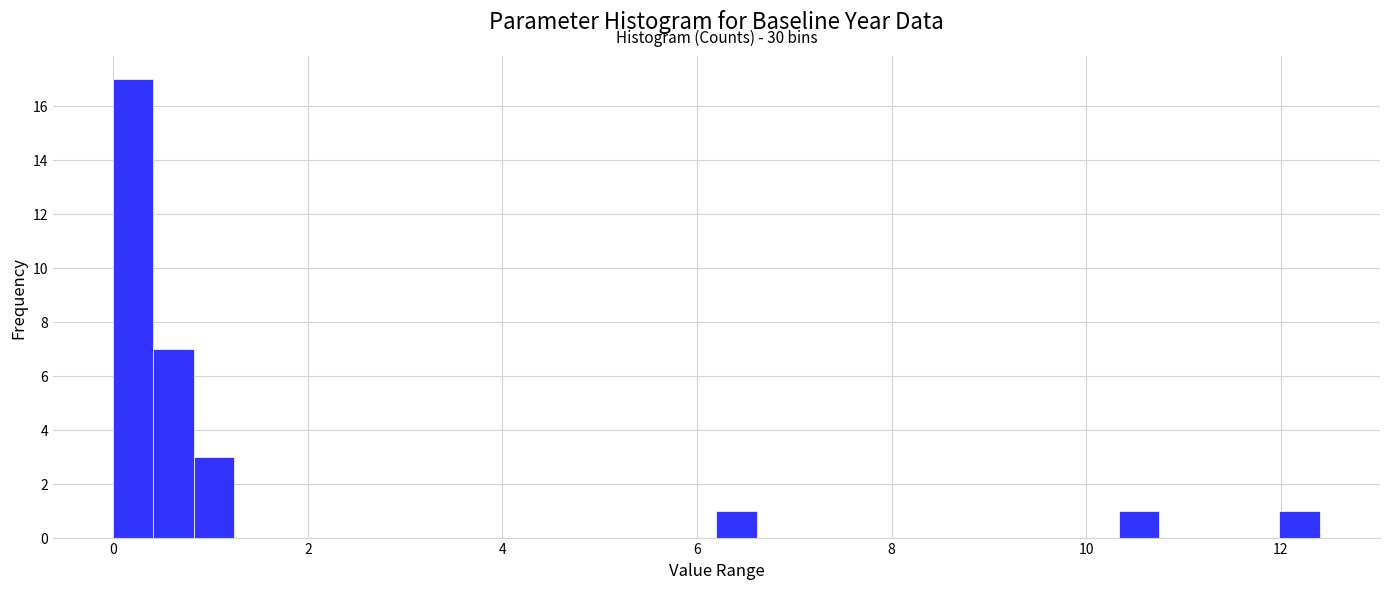

Read against the x-axis, roughly where is the centre of the tallest bar?

0.2